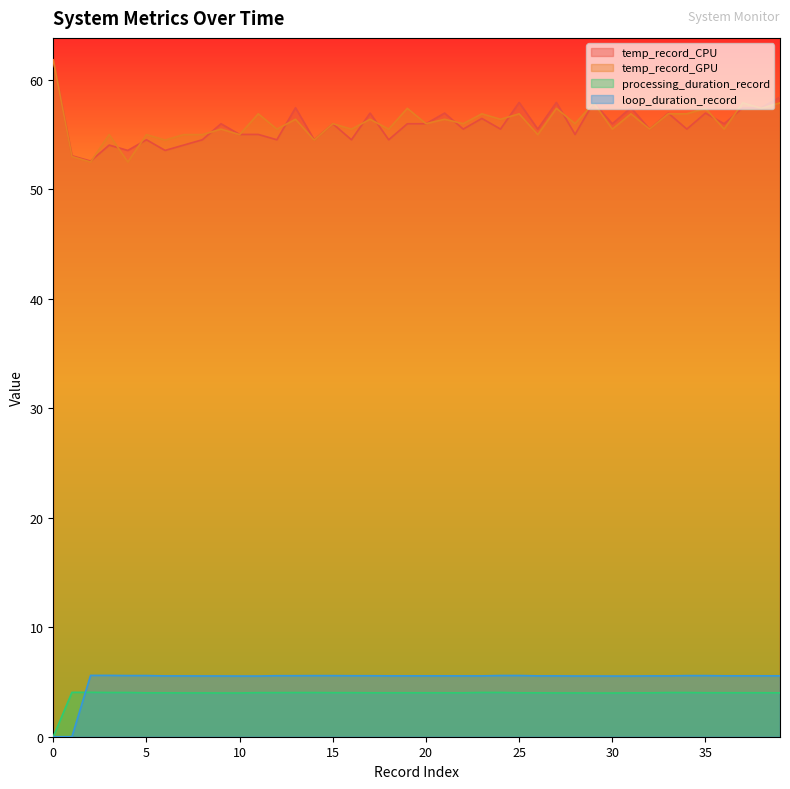

True or false: loop_duration_record and temp_record_GPU intersect in this chart.

False